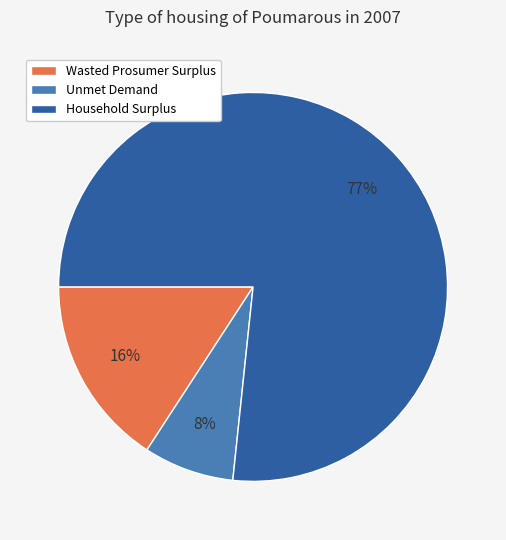

Does Household Surplus account for over 50% of the chart?

Yes